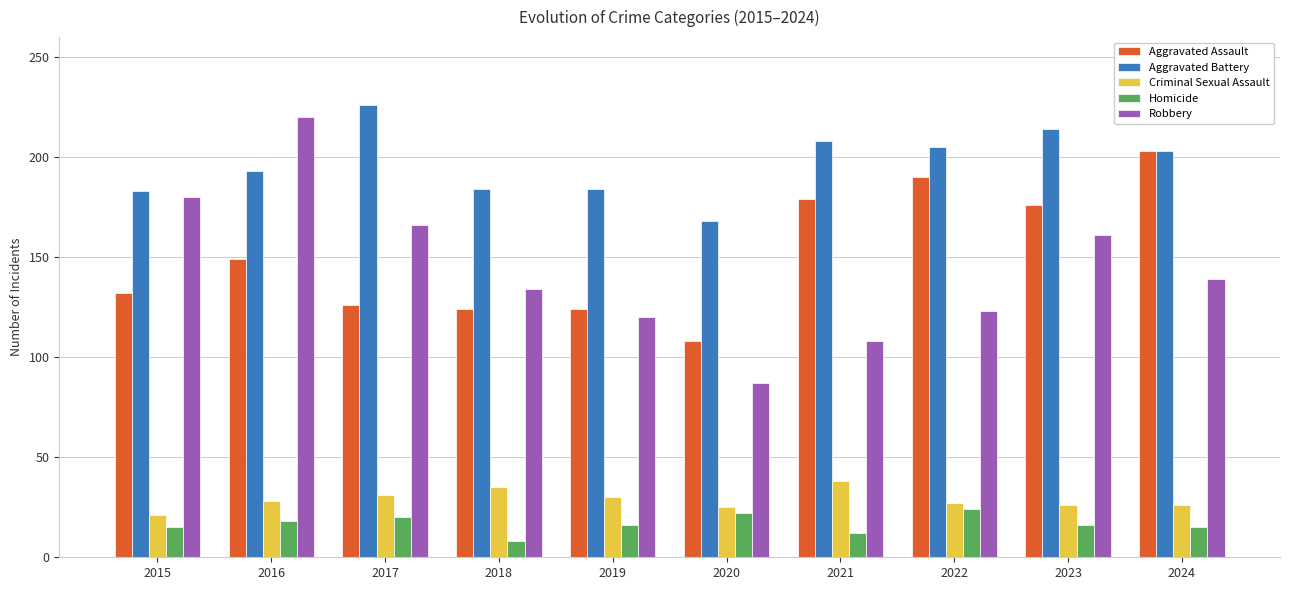

At how many categories does at least one series exceed 153?

10